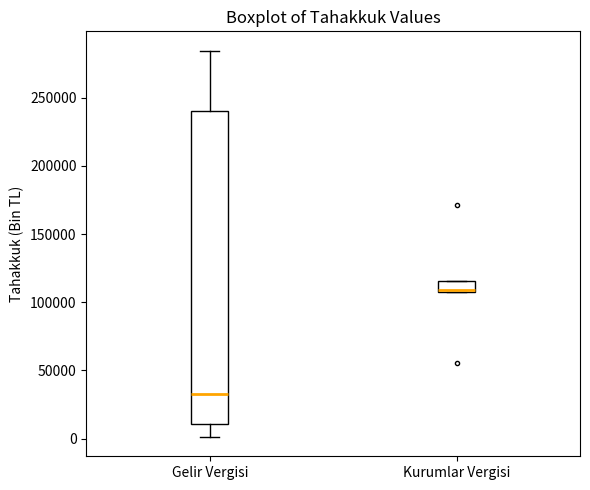

Reading left to right, transcribe this box plot: for each box, give where its median line is, the range the box spans, and where its two whiskers end, as read against the y-axis. The values are not printed on the chart, so give them approximately, as read against the axis.

Gelir Vergisi: median 30000, box 10000 to 240000, whiskers 0 to 285000
Kurumlar Vergisi: median 110000, box 105000 to 115000, whiskers 105000 to 115000